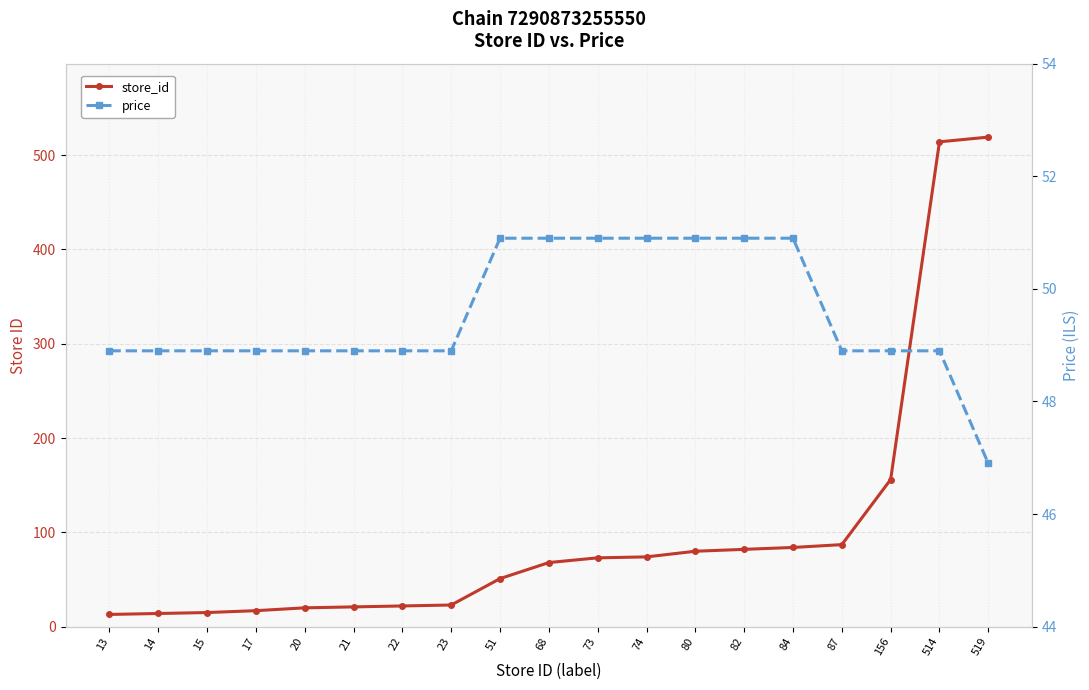

What is the difference between the store_id values at 73 and 15?

58.0